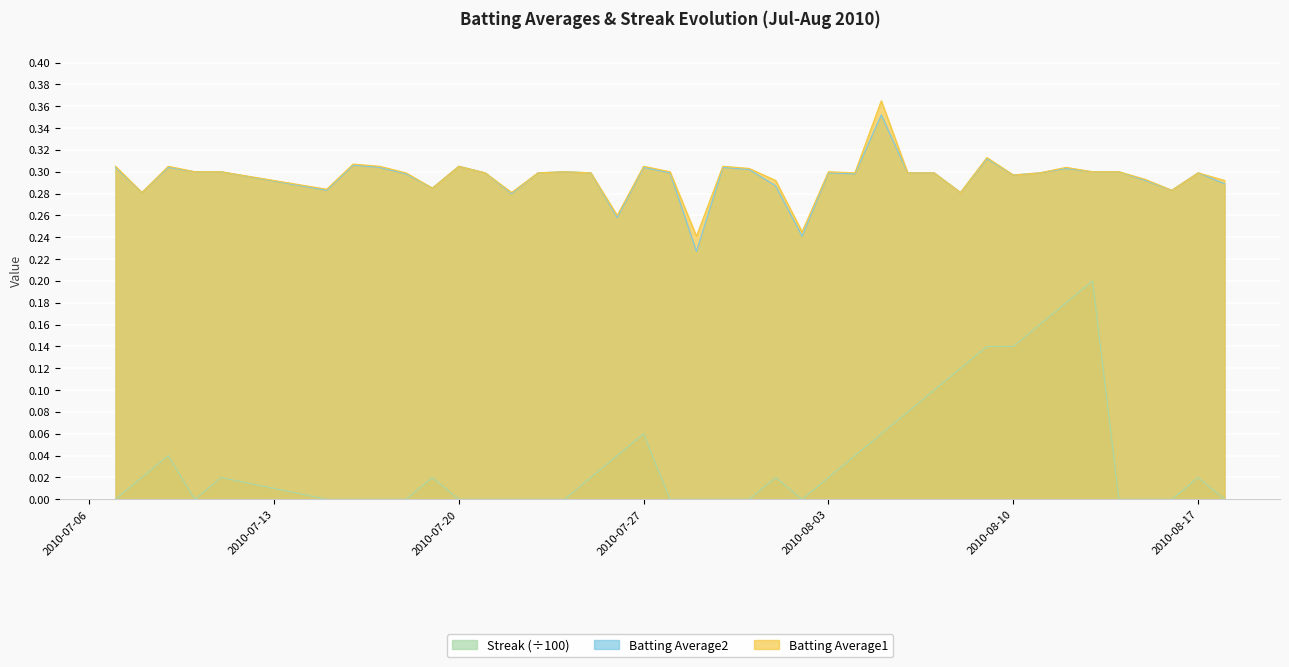

Rank the series by their maximum value, from lowest to highest.

Streak (÷100), Batting Average2, Batting Average1